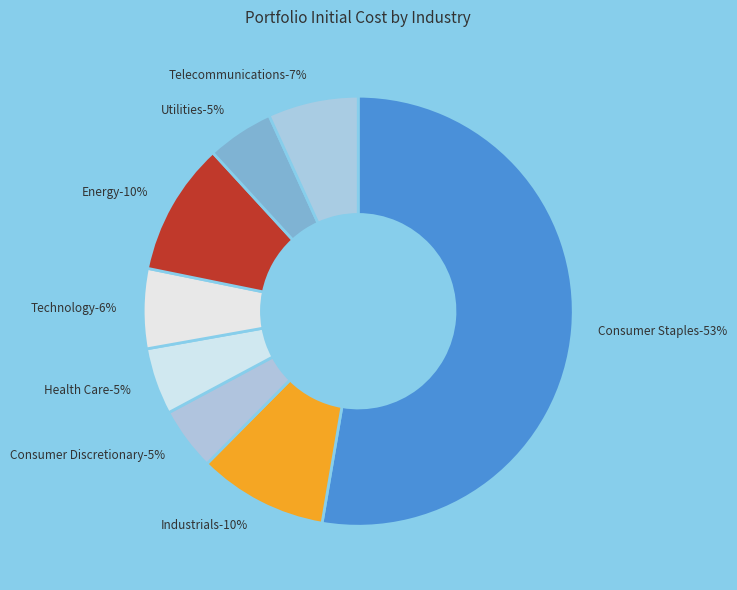

The Industrials slice represents 10% of the pie. True or false?

True